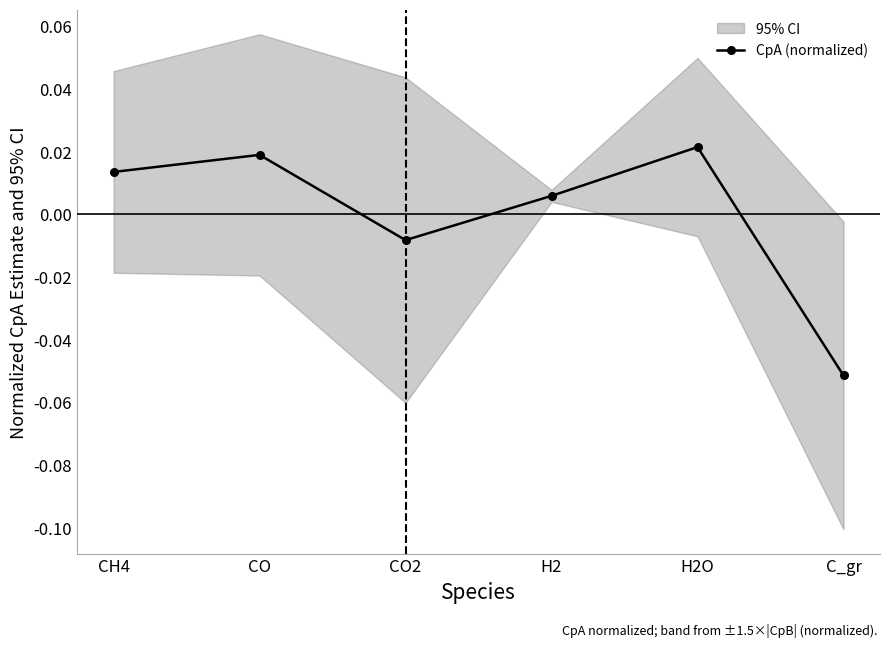

Does the chart display data point markers on the line(s)?

Yes